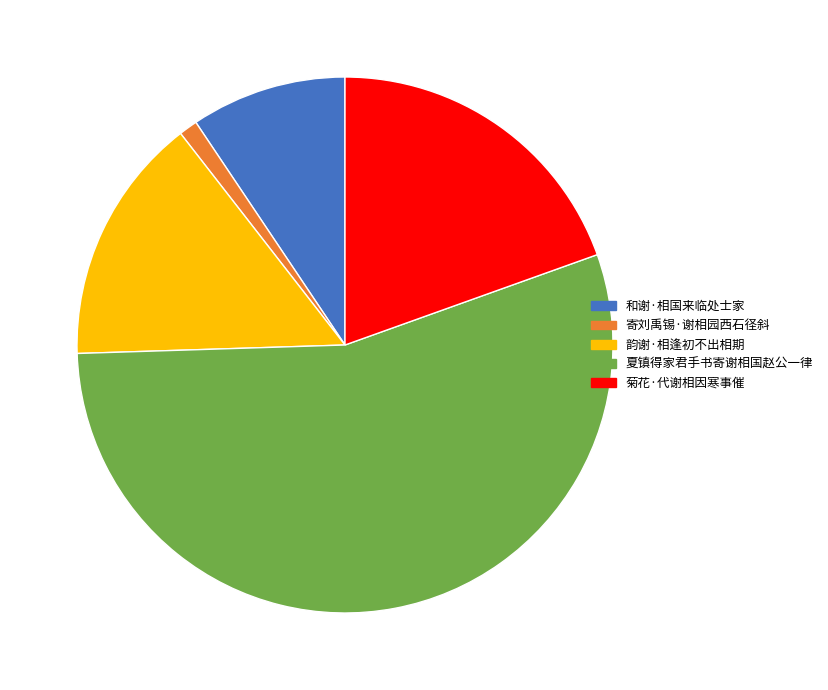

True or false: 菊花·代谢相因寒事催 accounts for 20% of the total.

True